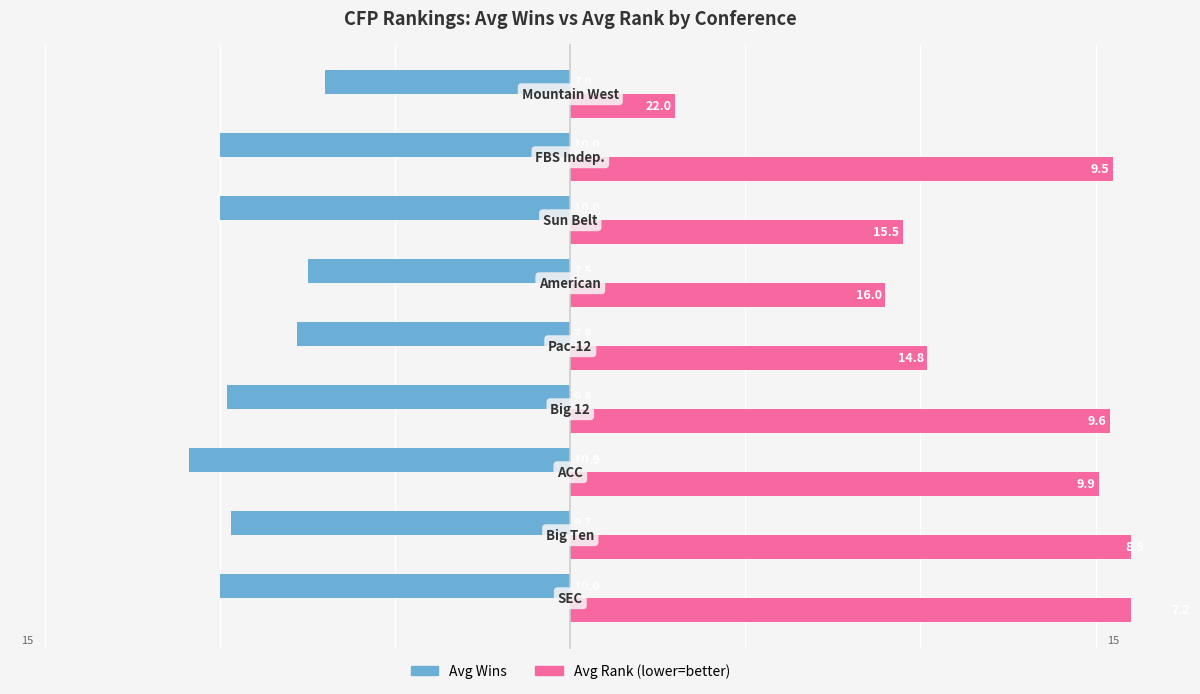

Reading right to left, extract all data points from this chart.

Avg Wins: -7.0	-10.0	-10.0	-7.5	-7.8	-9.8	-10.9	-9.7	-10.0
Avg Rank (inverted): 3.0	15.5	9.5	9.0	10.2	15.4	15.1	16.5	17.8